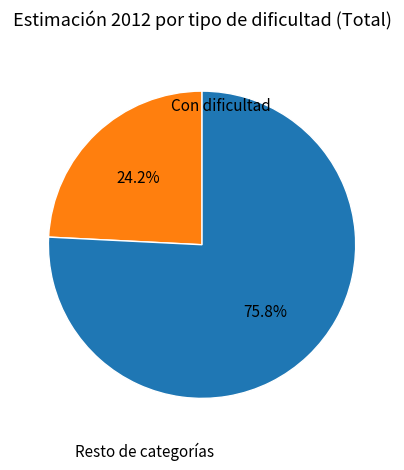

Does any single category account for the majority?

Yes